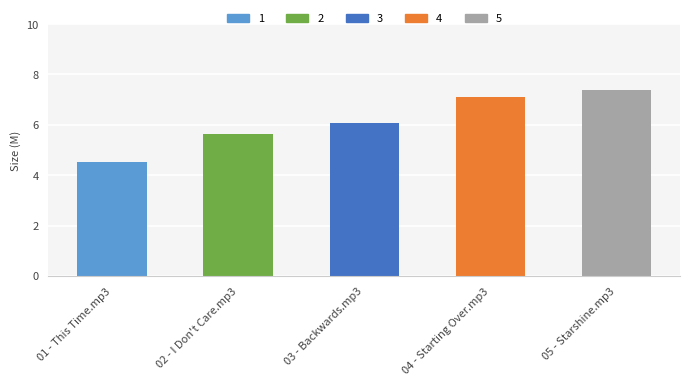

List the labels in order of value, smallest first.

01 - This Time.mp3, 02 - I Don't Care.mp3, 03 - Backwards.mp3, 04 - Starting Over.mp3, 05 - Starshine.mp3